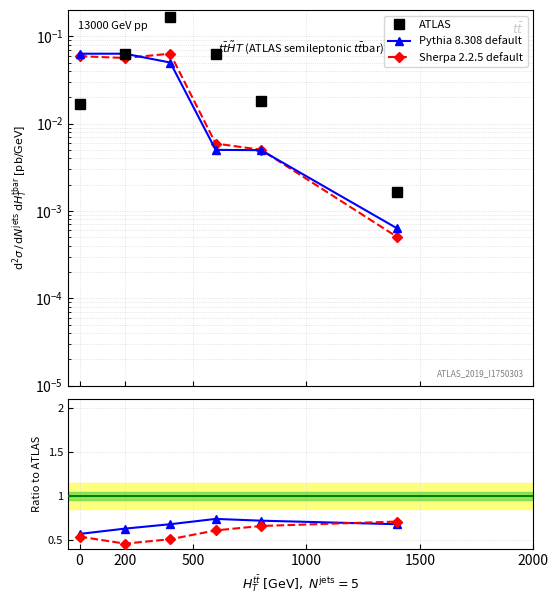

In Sherpa 2.2.5 default, how many points are lower than both neighbors (excluding endpoints)?

1